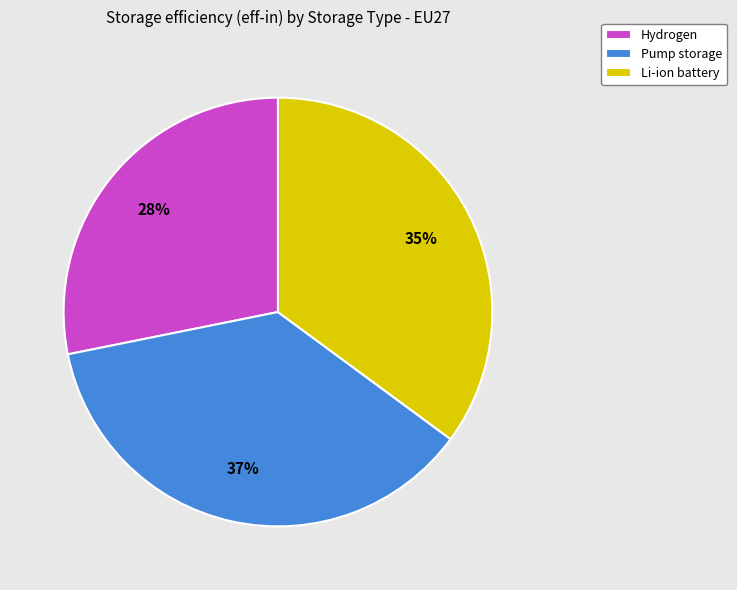

What percentage is the Li-ion battery slice, to the nearest percent?

35%